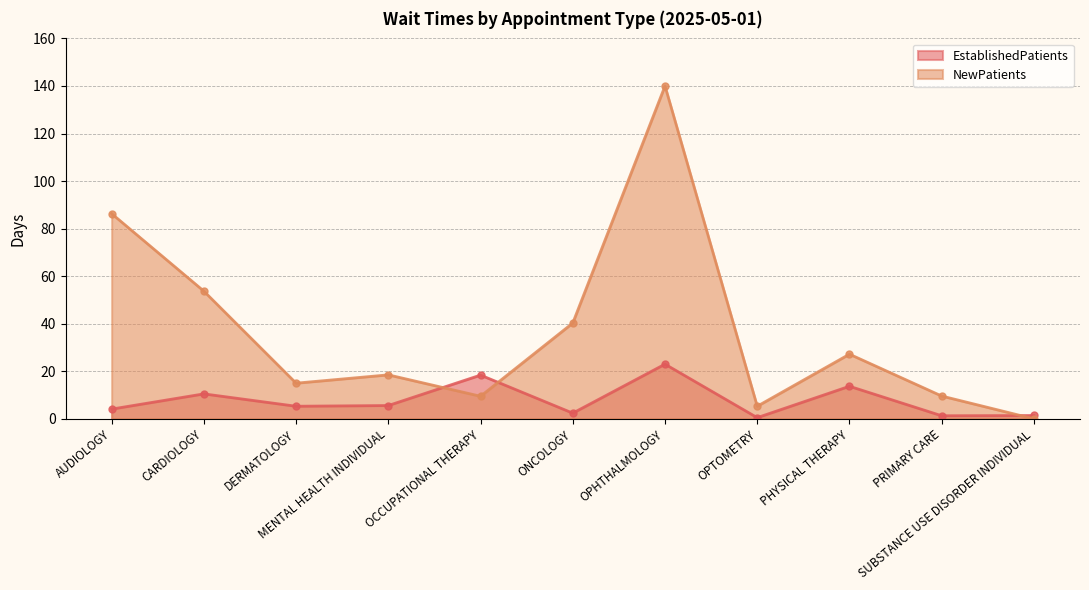

How many values in the NewPatients series are below 18?

5